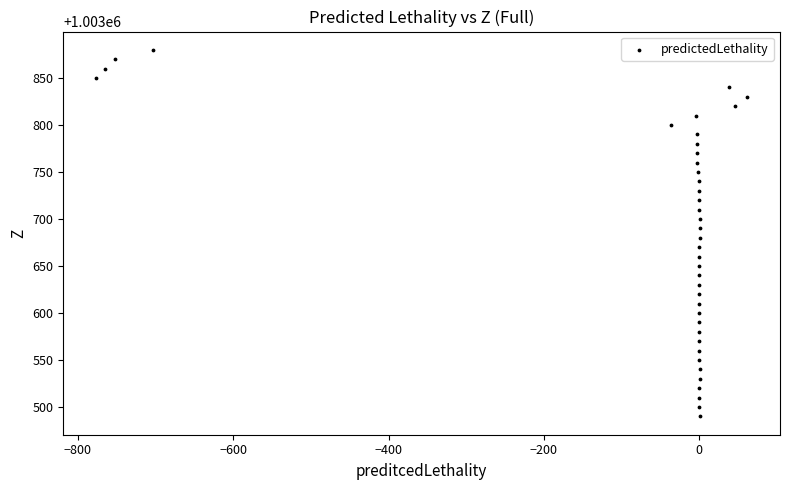

What is the range of Y values (max minus min)?

390